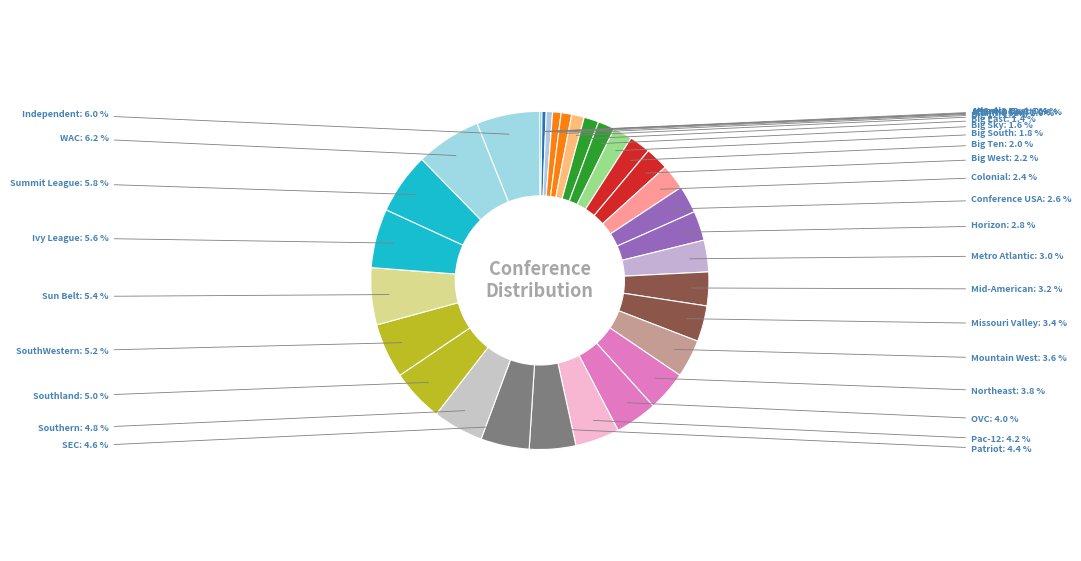

Between Missouri Valley and Conference USA, which is larger?

Missouri Valley